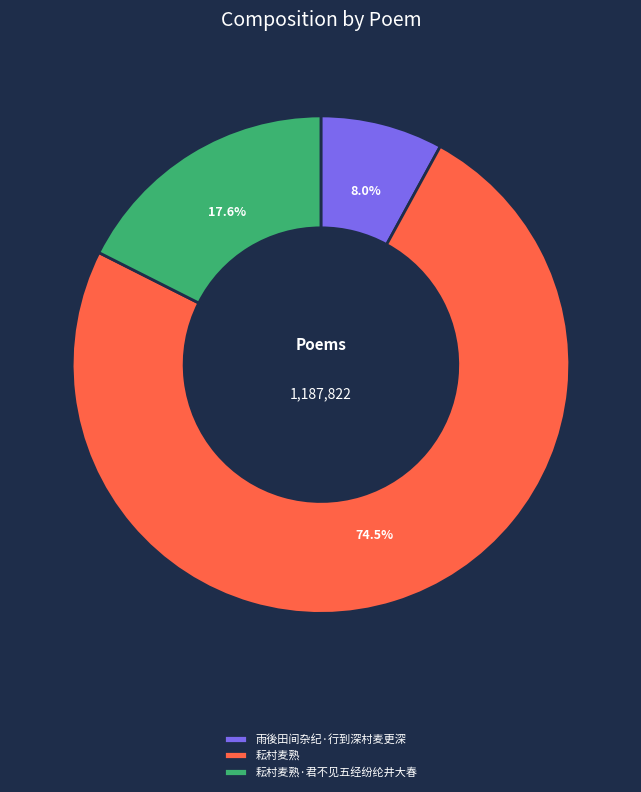

How many slices are in this pie chart?

3